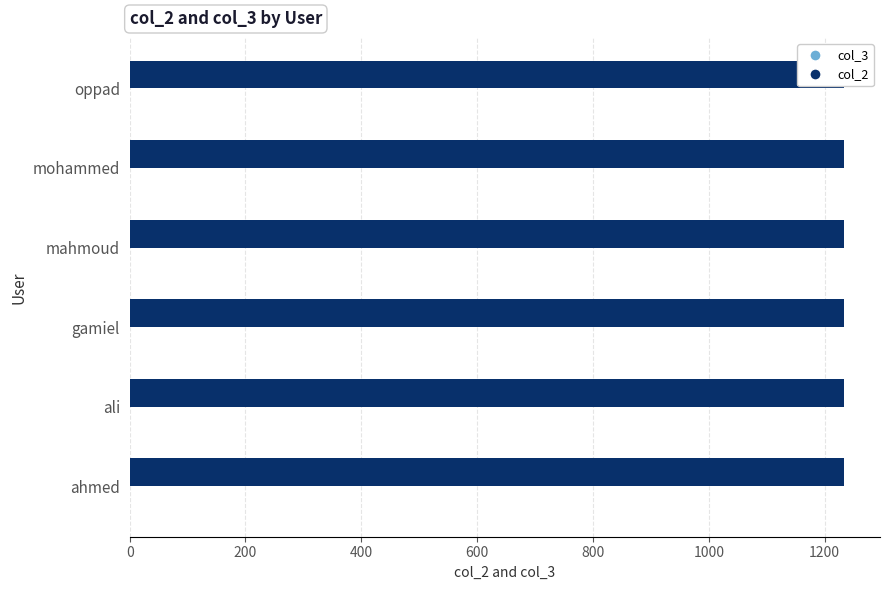

Is the value of col_3 at 0 greater than the value of col_2 at 200?

Yes